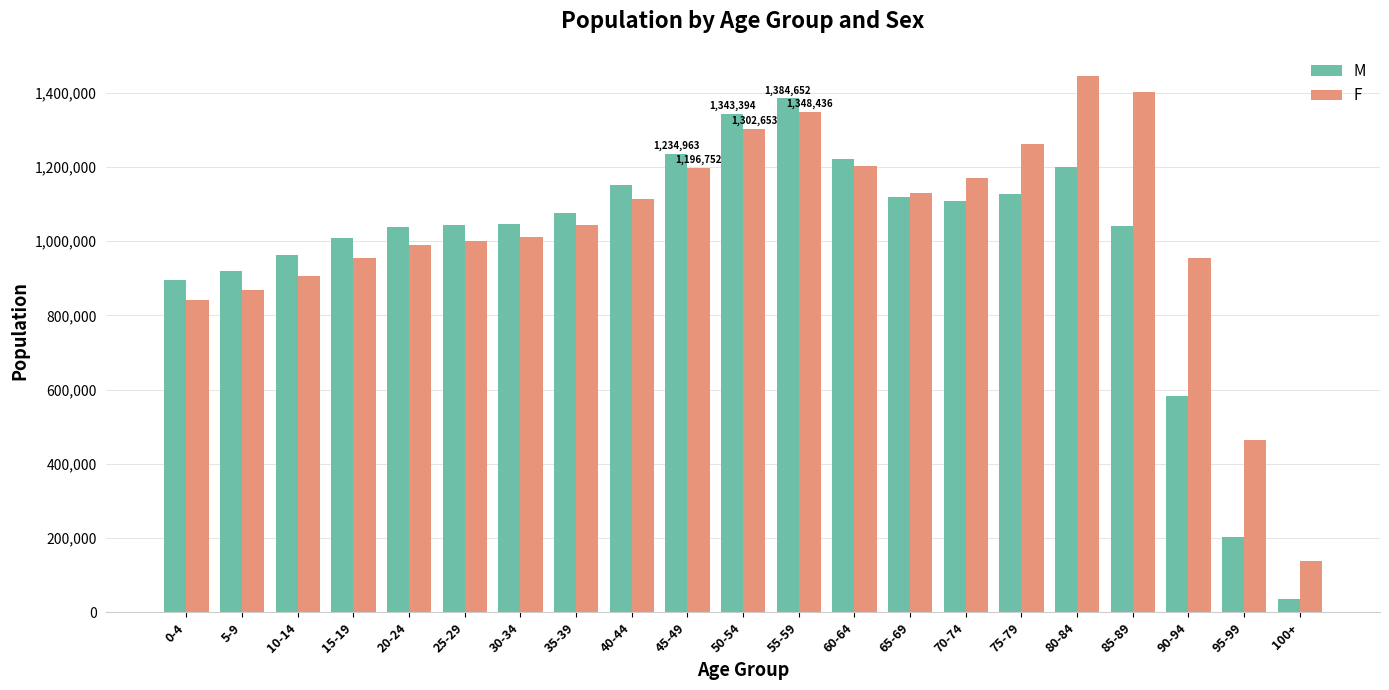

What is the sum of the M values at 50-54 and 90-94?

1926119